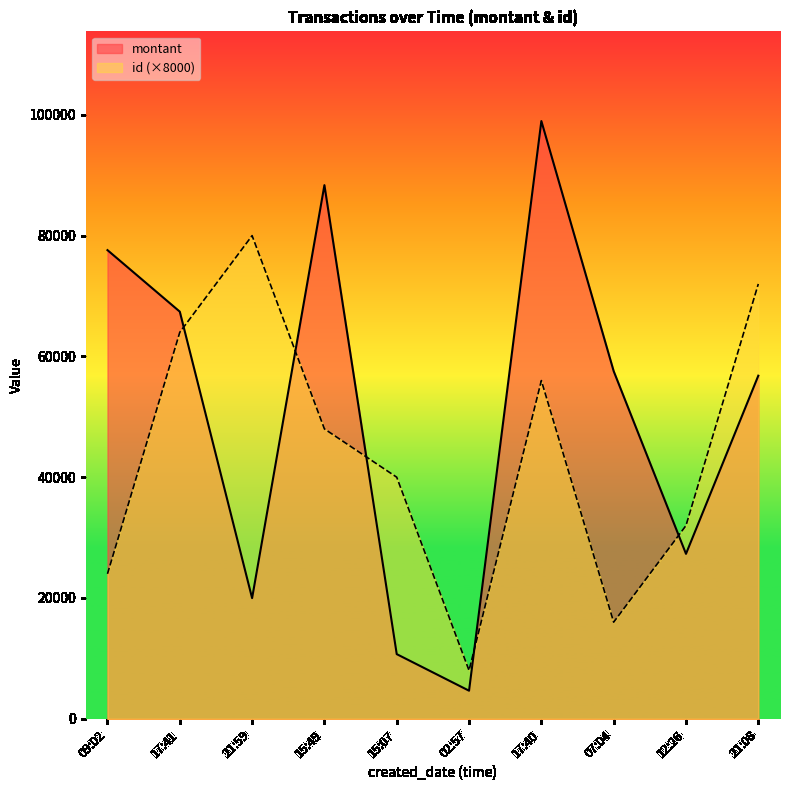

Where is the first local minimum for montant?

21:59